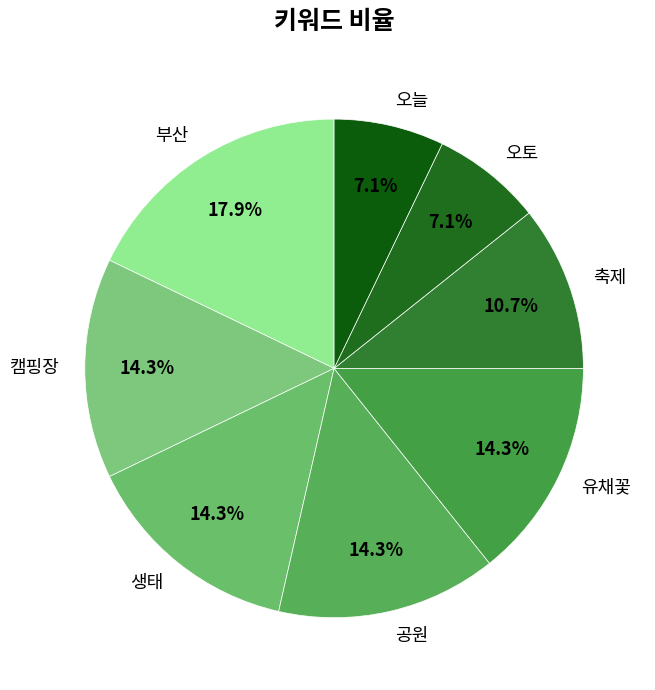

To the nearest percent, what percentage of the pie is 유채꽃?

14%